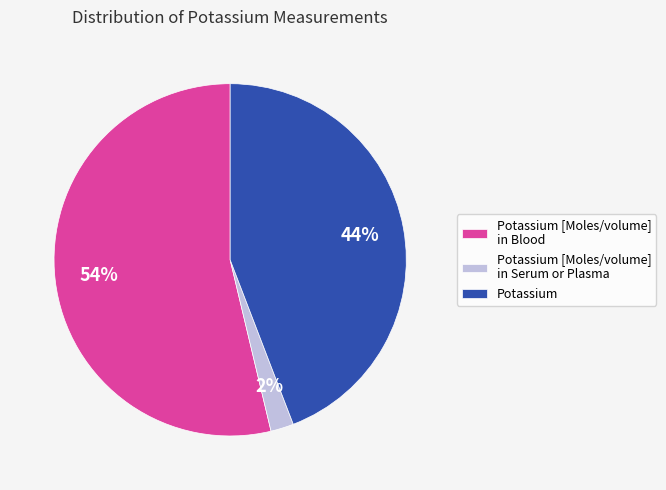

To the nearest percent, what is the difference between the largest and smallest slice percentages?

52%